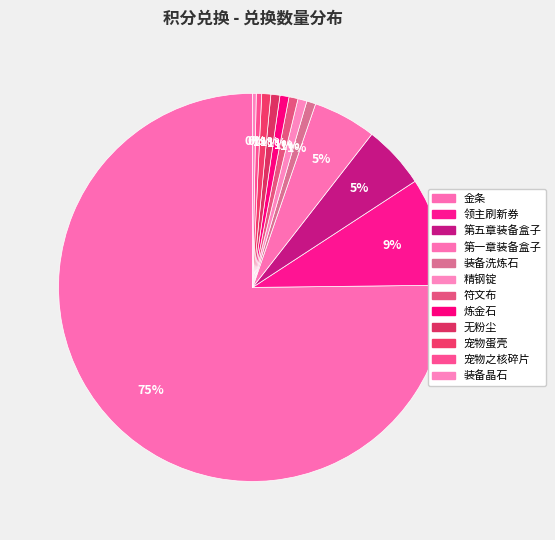

To the nearest percent, what is the average slice percentage?

8%